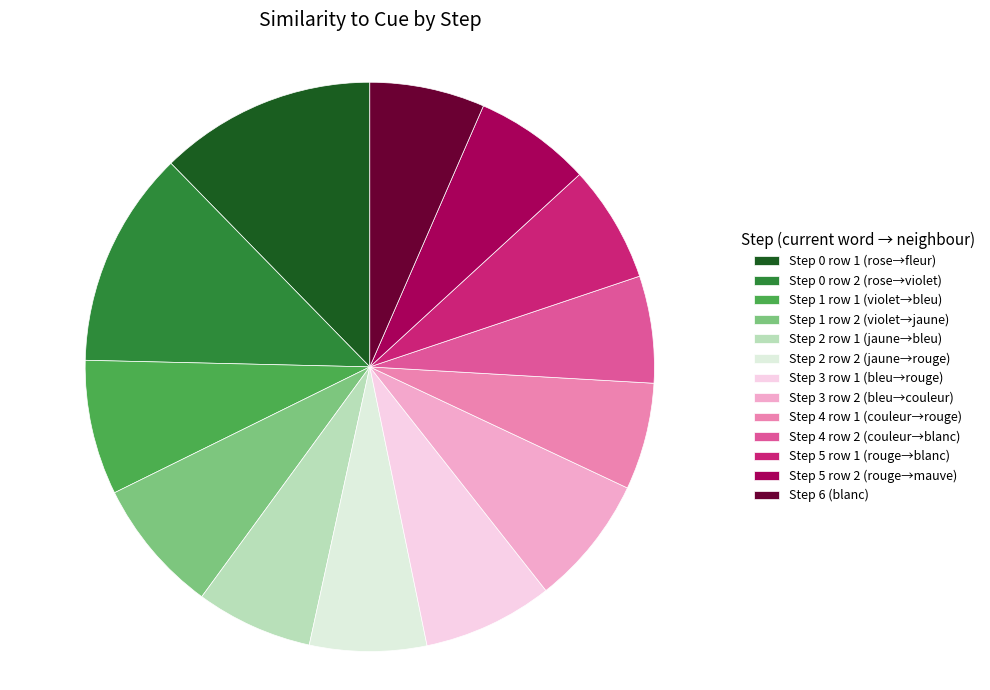

The Step 4 row 2 (couleur→blanc) slice represents 12% of the pie. True or false?

False